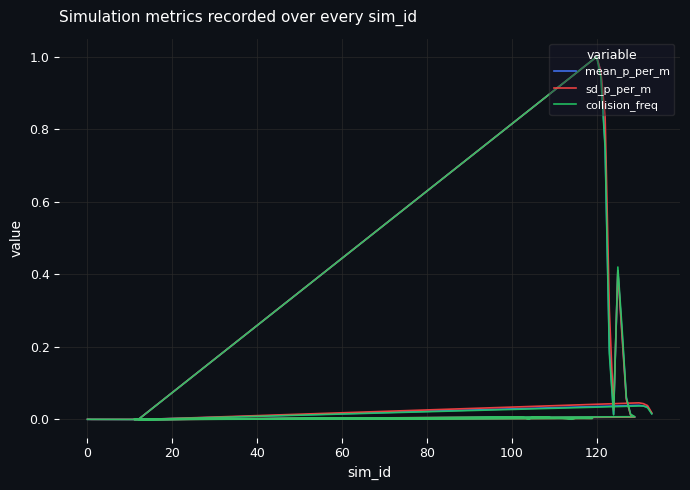

True or false: collision_freq has a value of 0.0 at 20.

True